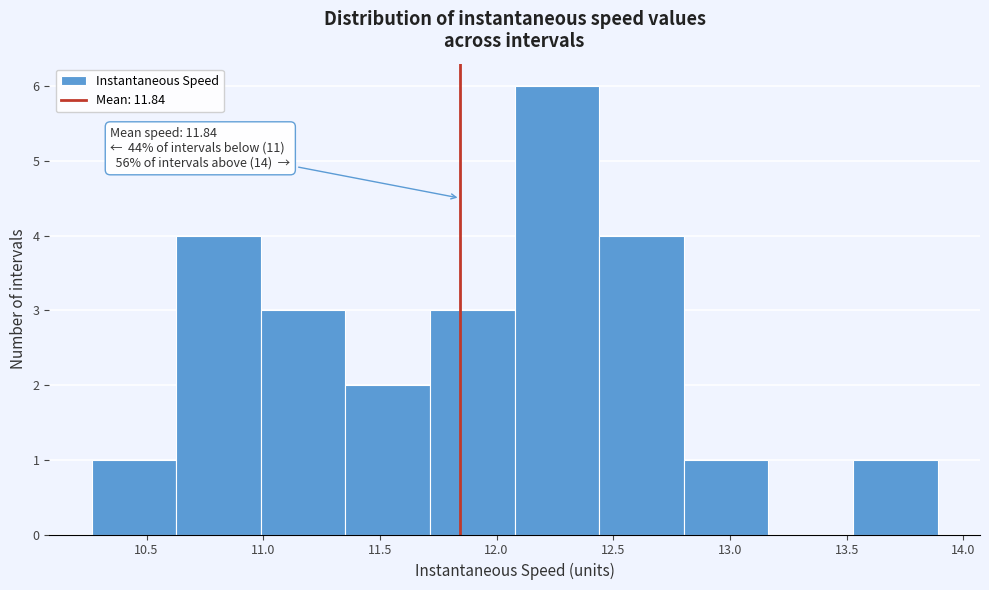

Over which range of the x-axis is the bar tallest?

12.10 to 12.45